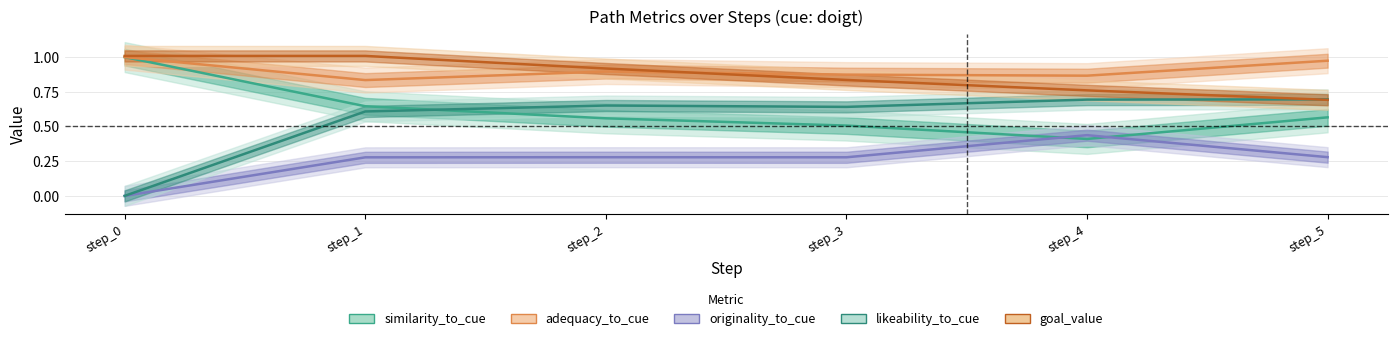

What is the sum of all originality_to_cue values?

1.6